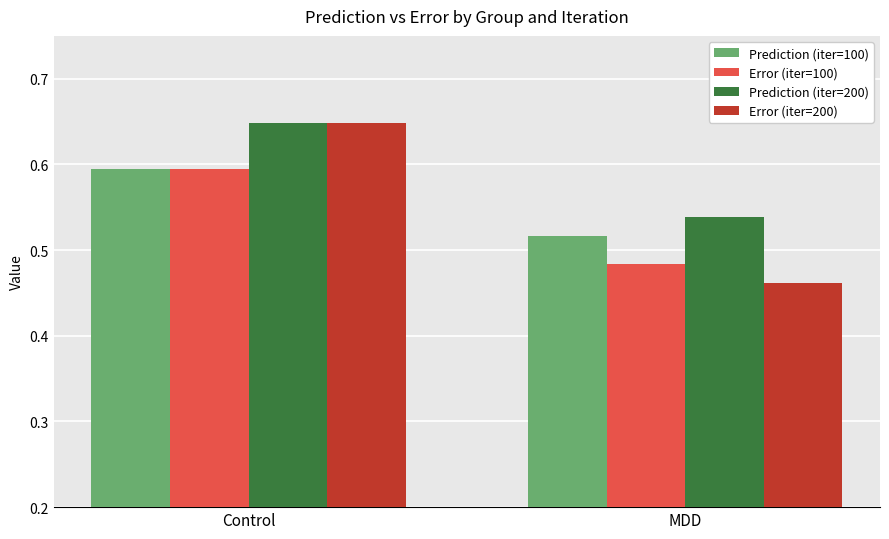

Is it true that Error (iter=200) equals 0.4 at Control?

False